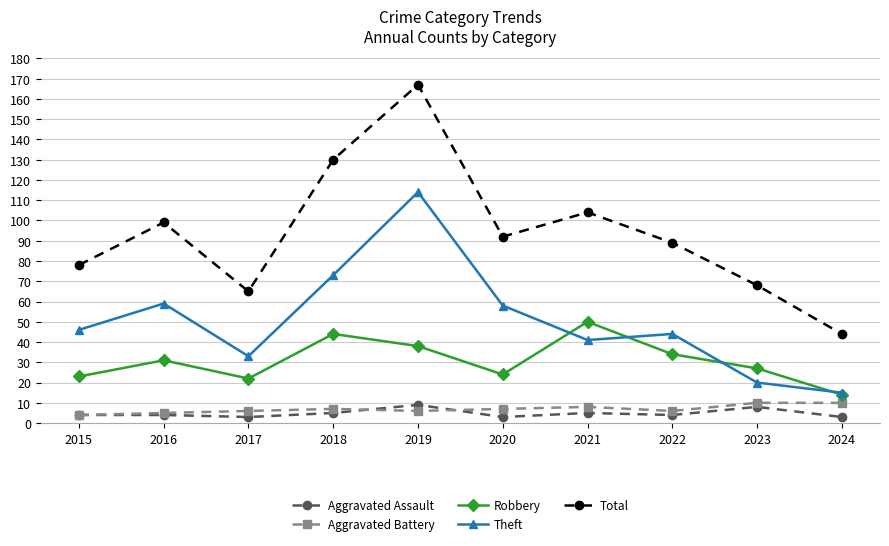

Does the chart have visible grid lines?

Yes